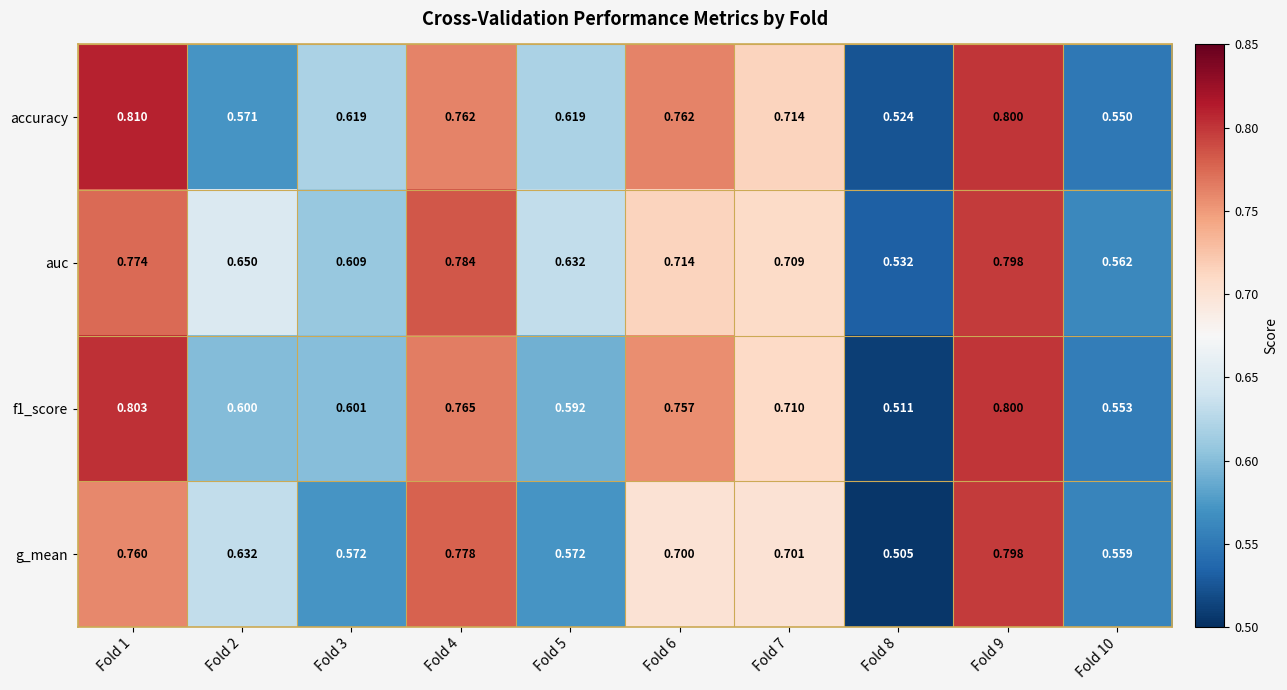

Is the value of g_mean at Fold 7 greater than the value of accuracy at Fold 10?

Yes